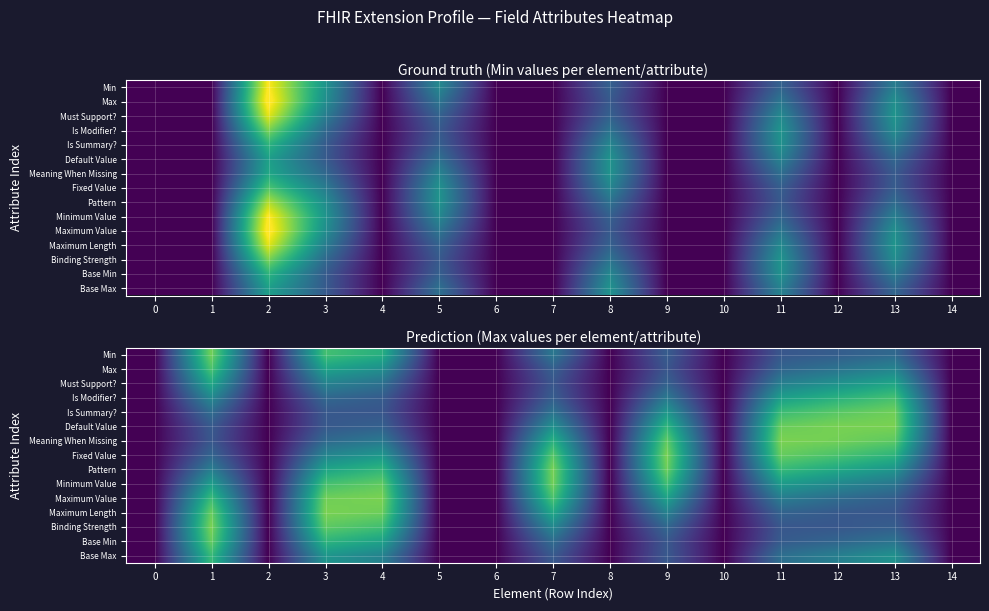

What is the difference between the Is Summary? values at 0 and 13?

1.2